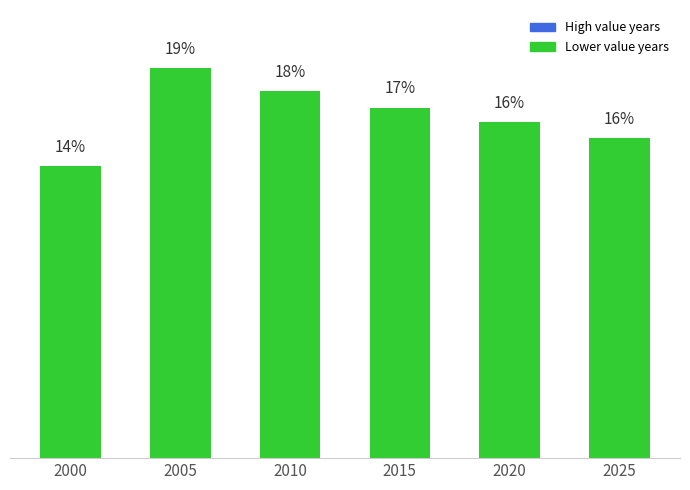

Are the bars horizontal?

No